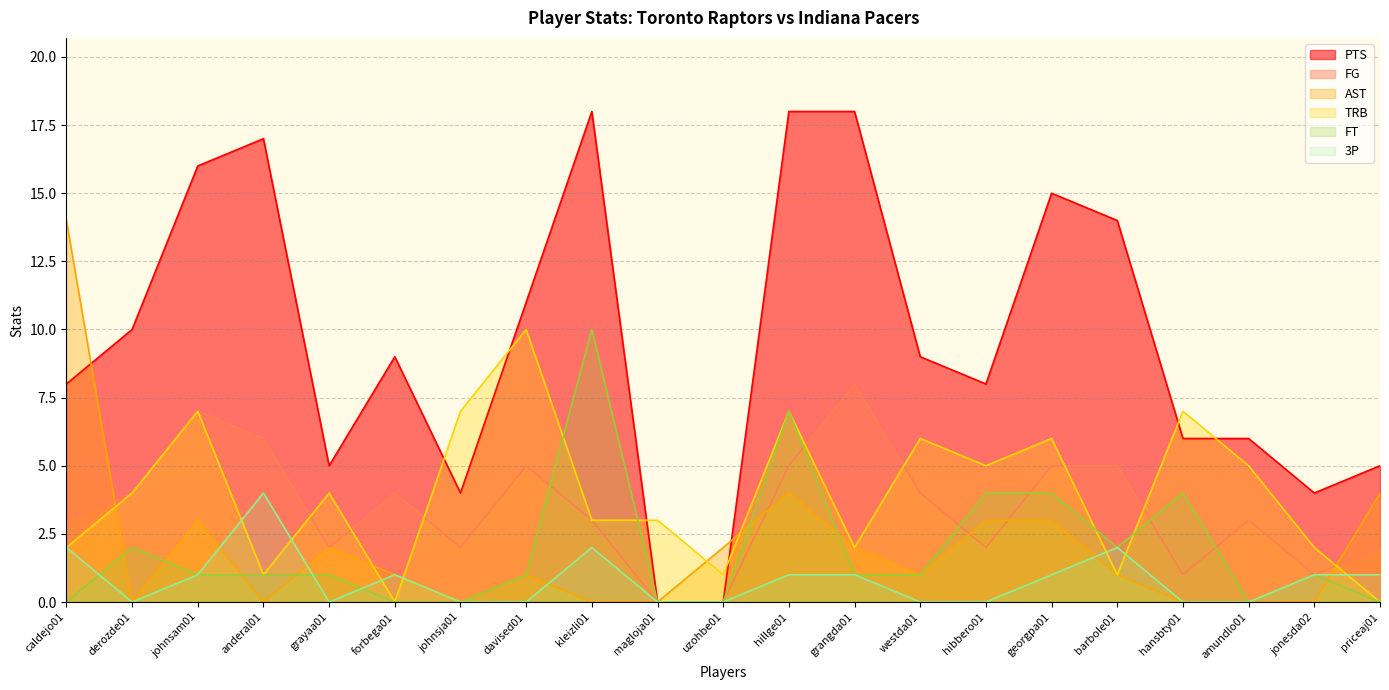

At how many categories does at least one series exceed 2?

20